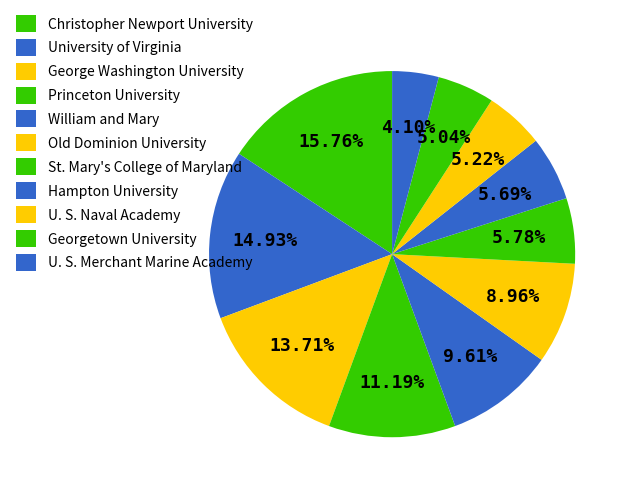

How many segments does this pie chart have?

11